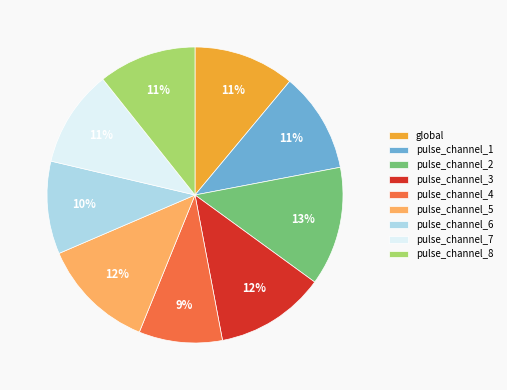

Combined, do pulse_channel_7 and pulse_channel_5 account for over 50%?

No